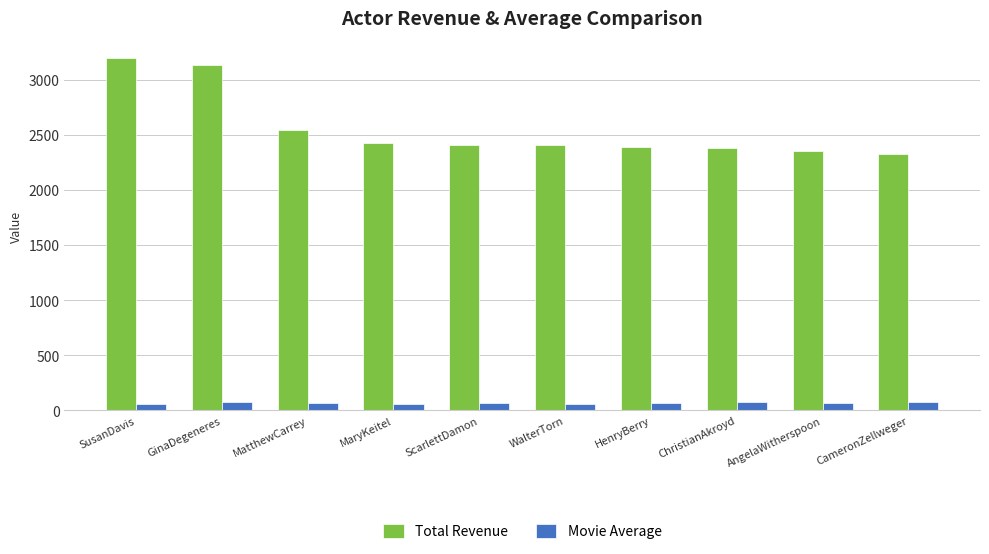

How many data points in Movie Average are above 68?

6